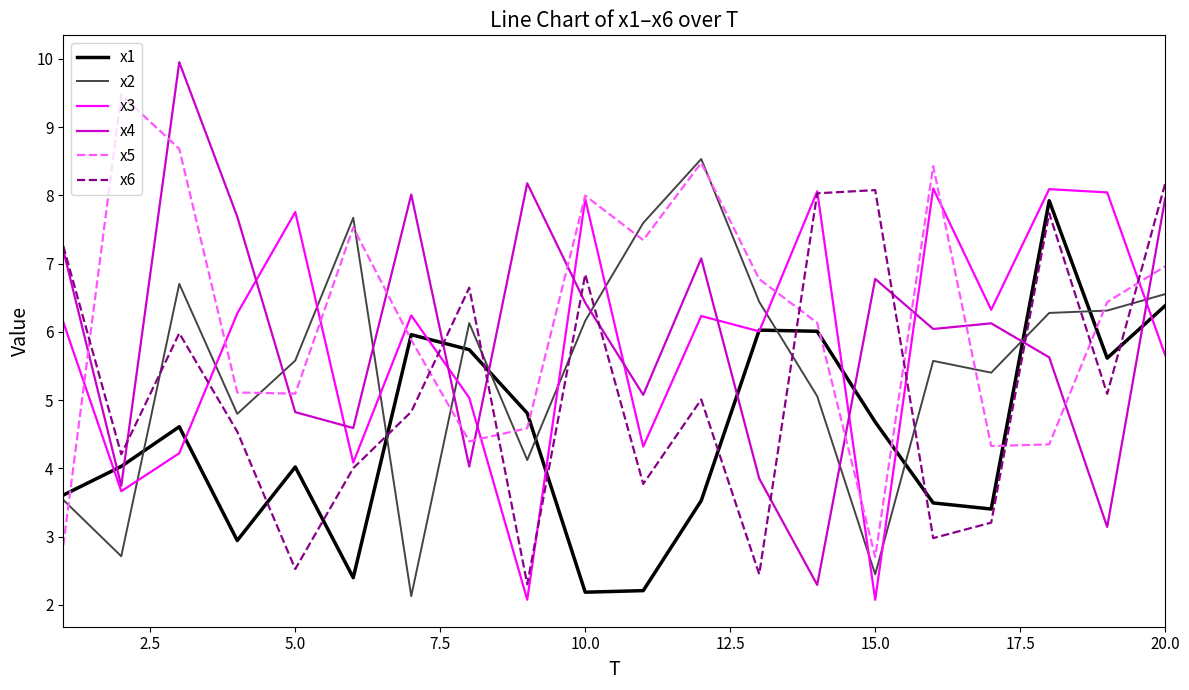

Which series has the widest spread of values?

x4